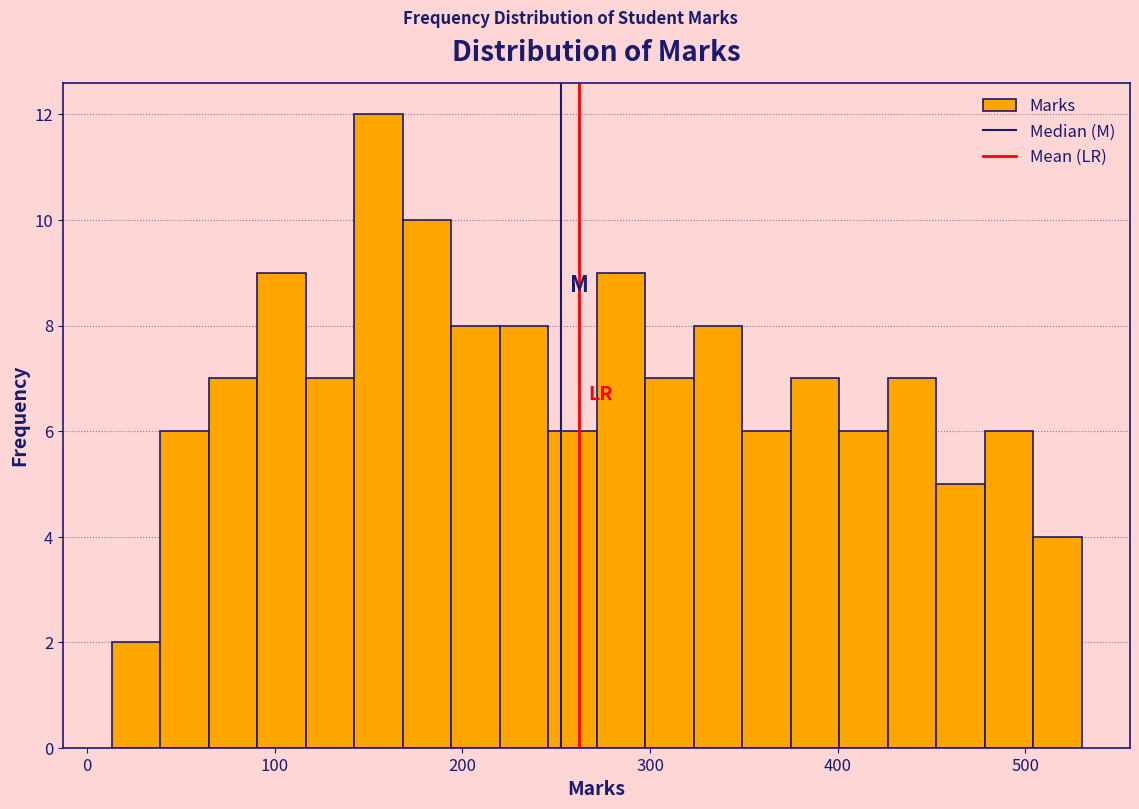

Around what value on the x-axis is the tallest bar? Give the approximate position of its centre, as read against the axis.

160